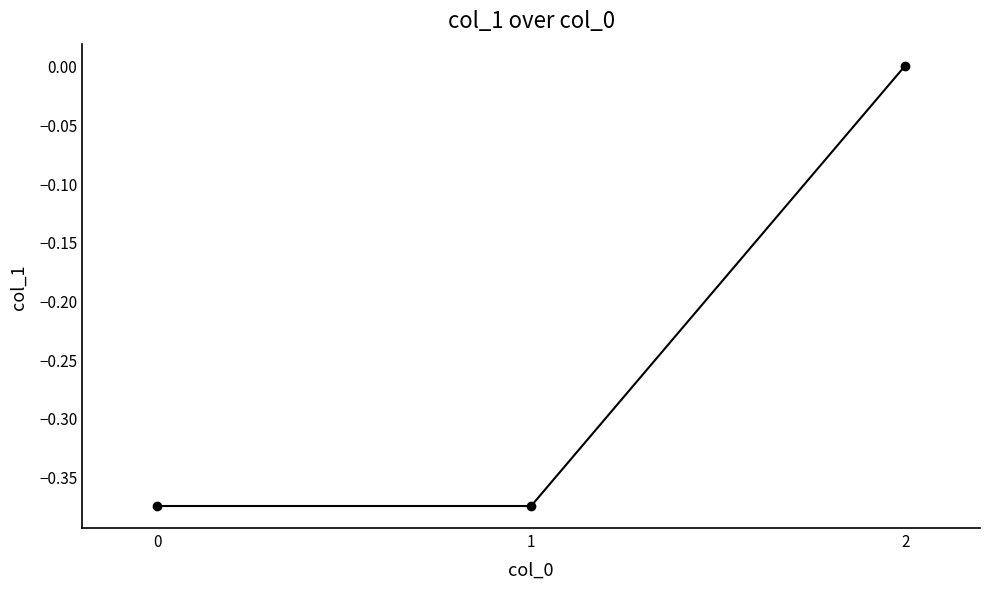

What is the change in value from 0 to 2?

+0.4